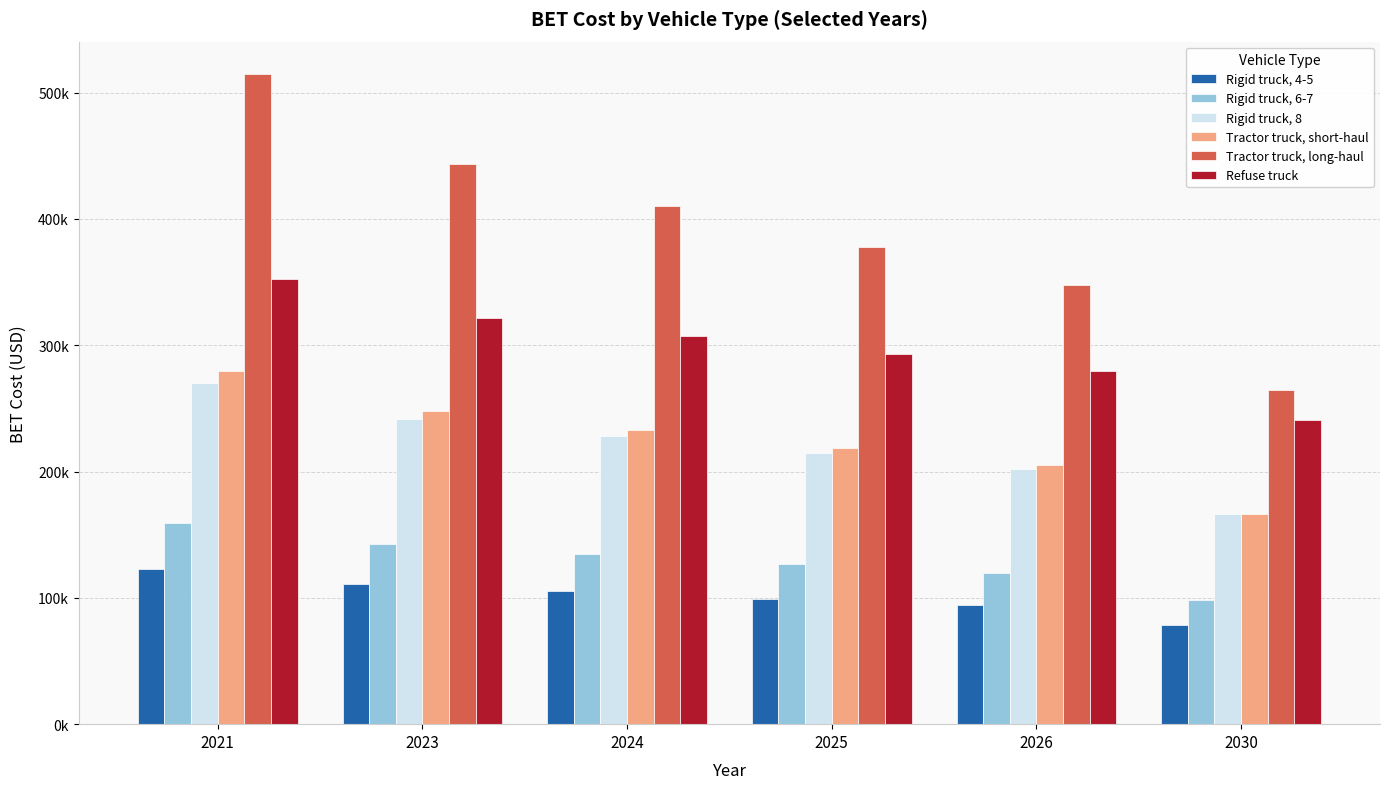

What are all the series names shown in the legend?

Rigid truck, 4-5, Rigid truck, 6-7, Rigid truck, 8, Tractor truck, short-haul, Tractor truck, long-haul, Refuse truck